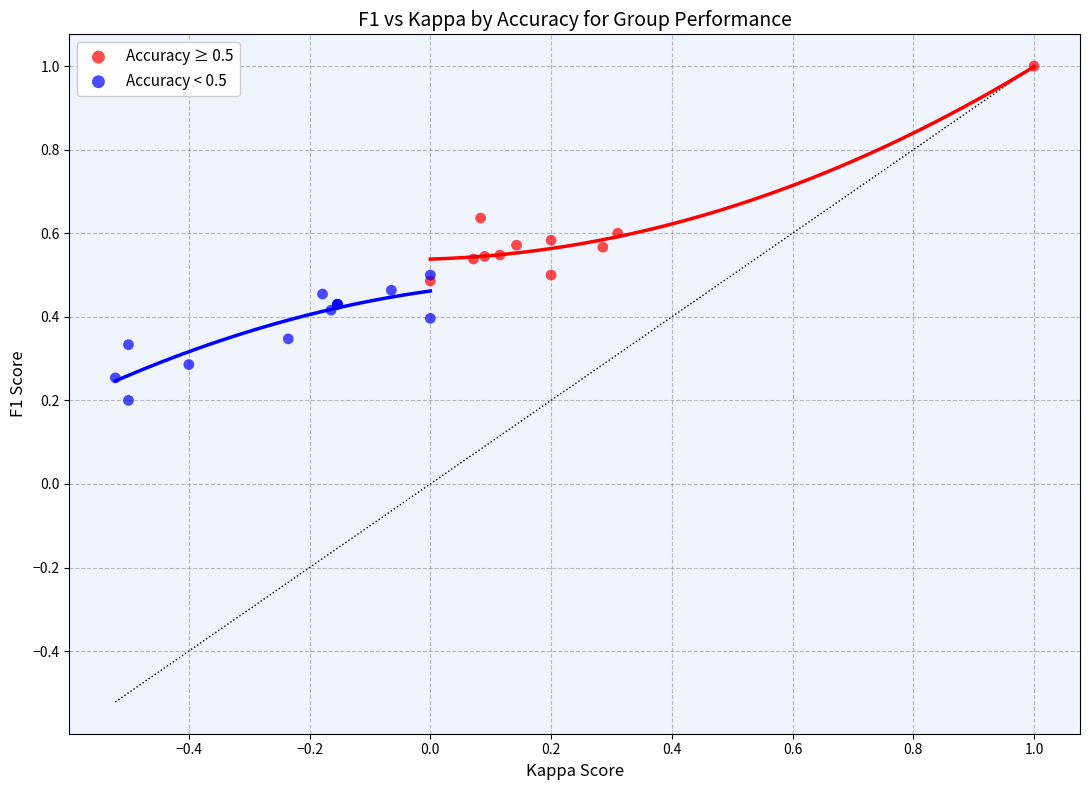

What are all the series names shown in the legend?

Accuracy ≥ 0.5, Accuracy < 0.5